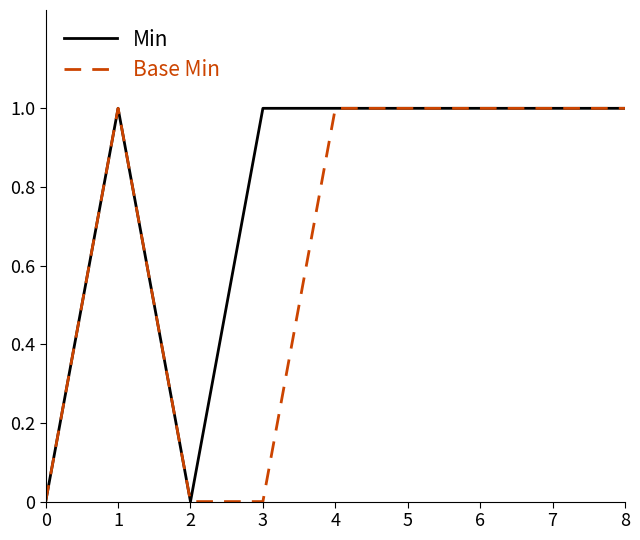

The value of Min at 4 is 1. True or false?

True